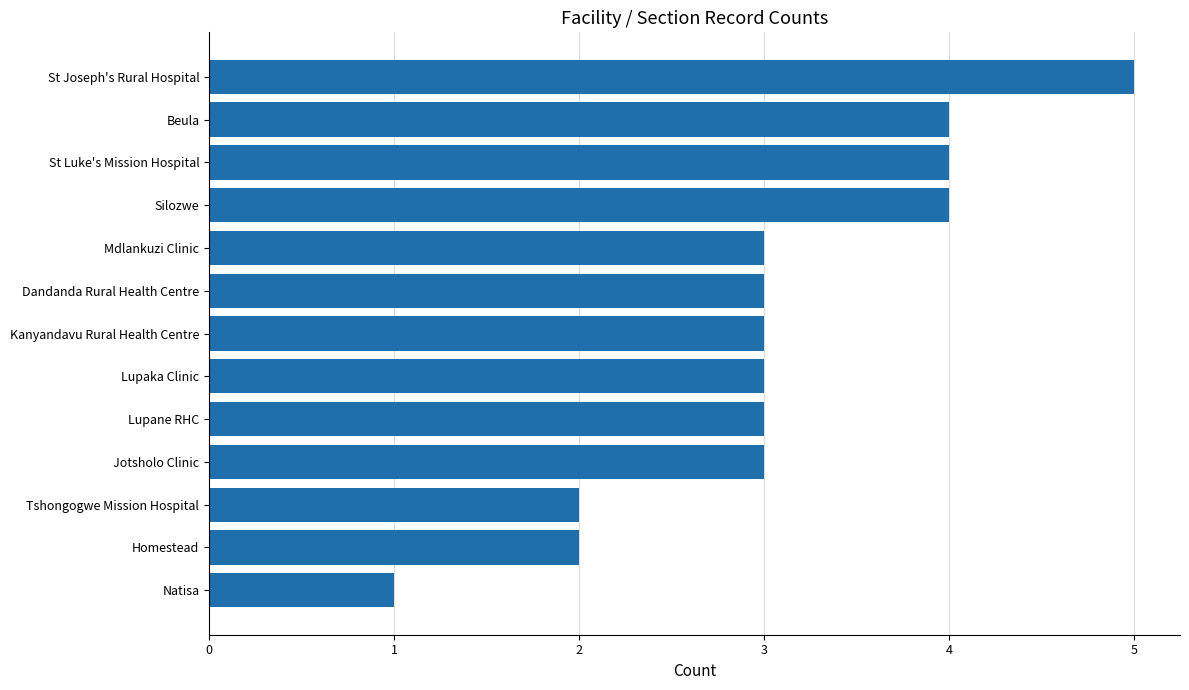

Reading bottom to top, extract all data points from this chart.

Natisa=1	Homestead=2	Tshongogwe Mission Hospital=2	Jotsholo Clinic=3	Lupane RHC=3	Lupaka Clinic=3	Kanyandavu Rural Health Centre=3	Dandanda Rural Health Centre=3	Mdlankuzi Clinic=3	Silozwe=4	St Luke's Mission Hospital=4	Beula=4	St Joseph's Rural Hospital=5